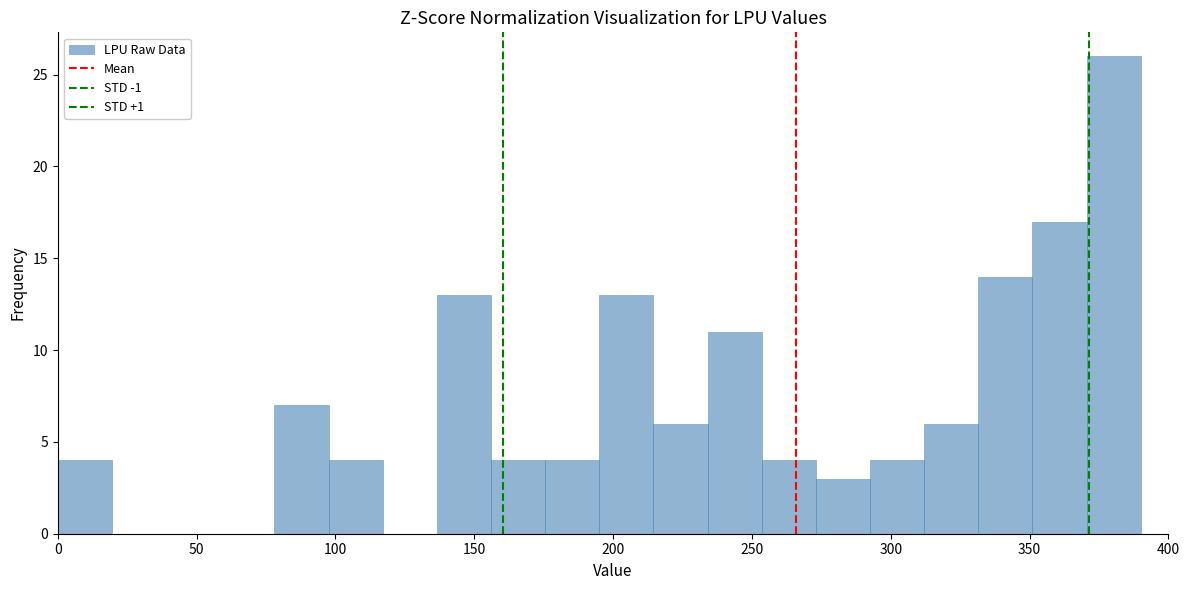

Around what value on the x-axis is the tallest bar? Give the approximate position of its centre, as read against the axis.

380